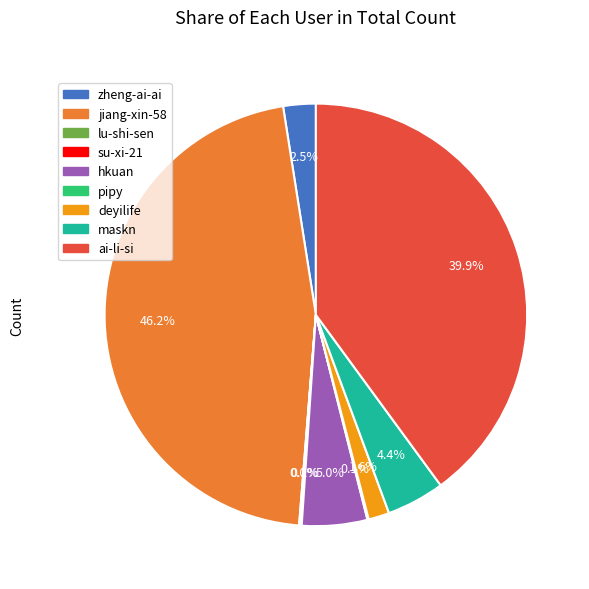

How much of the chart is everything except zheng-ai-ai?

97.5%